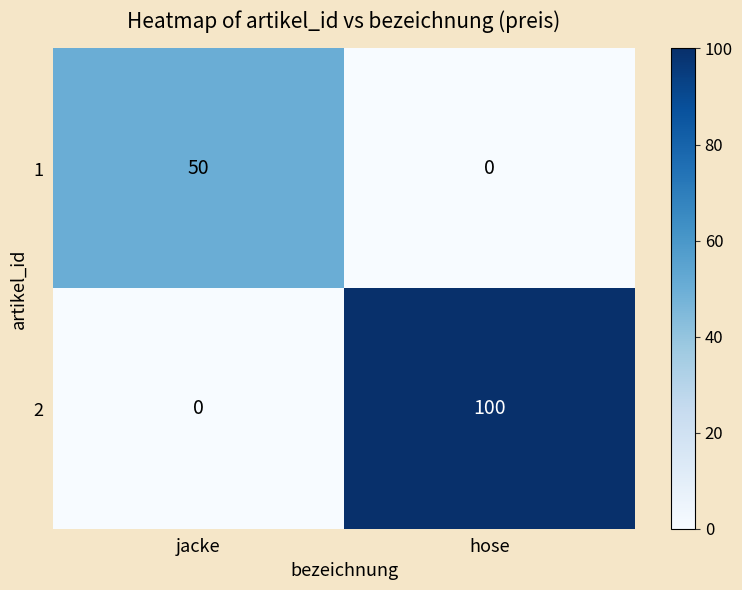

Reading right to left, extract all data points from this chart.

1: 0	50
2: 100	0